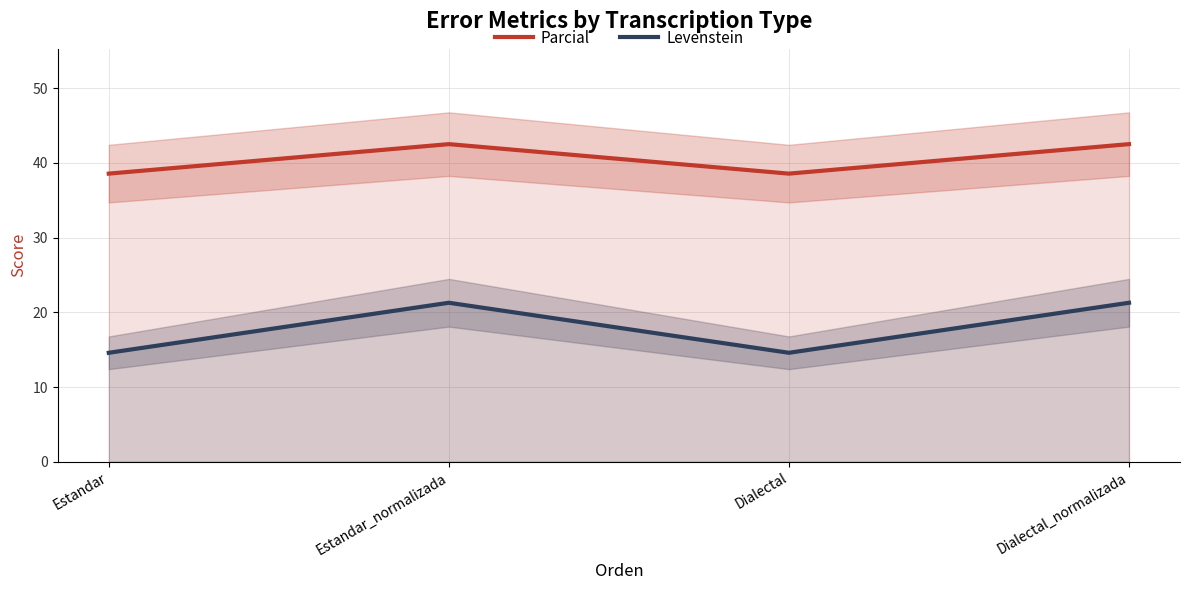

Does the chart have visible grid lines?

Yes